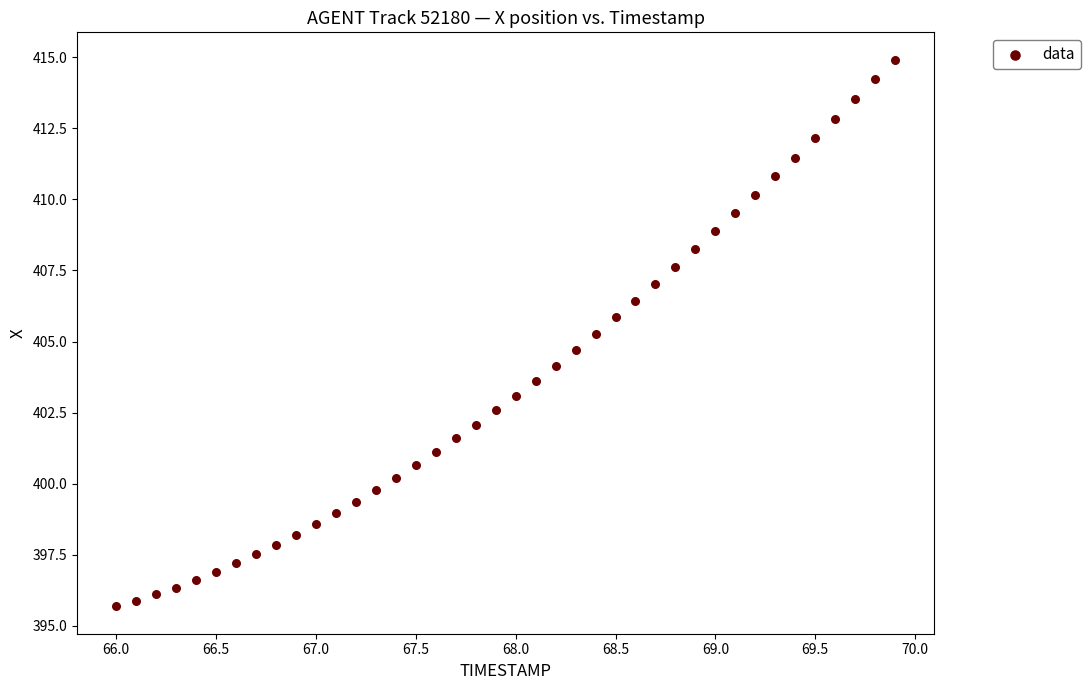

What is the range of Y values (max minus min)?

19.2